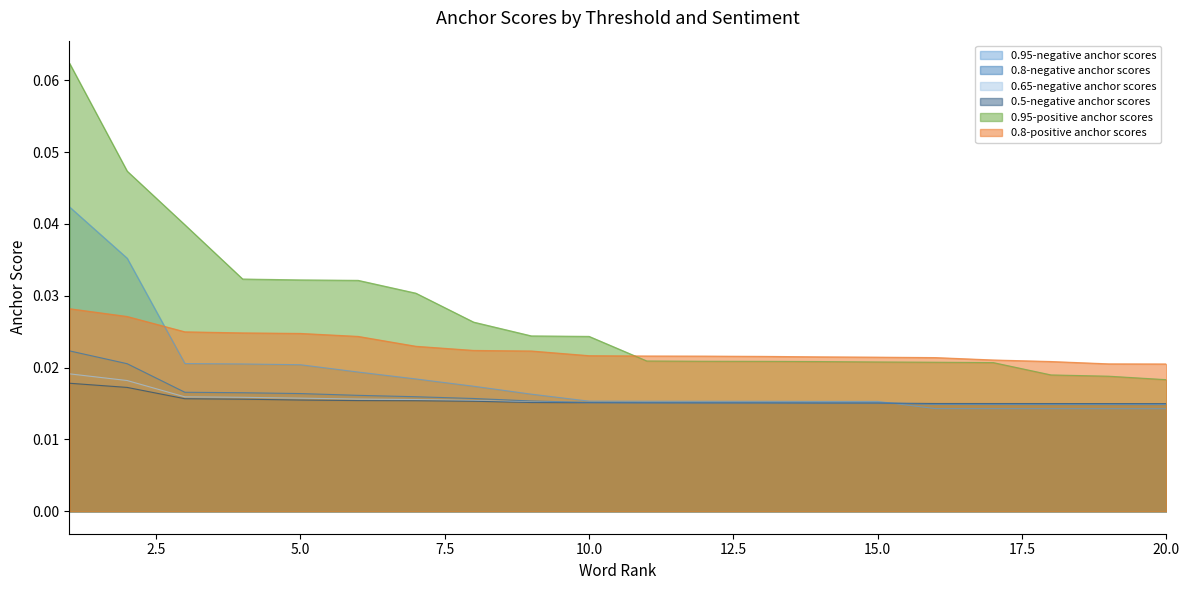

True or false: 0.8-positive anchor scores and 0.65-negative anchor scores intersect in this chart.

False